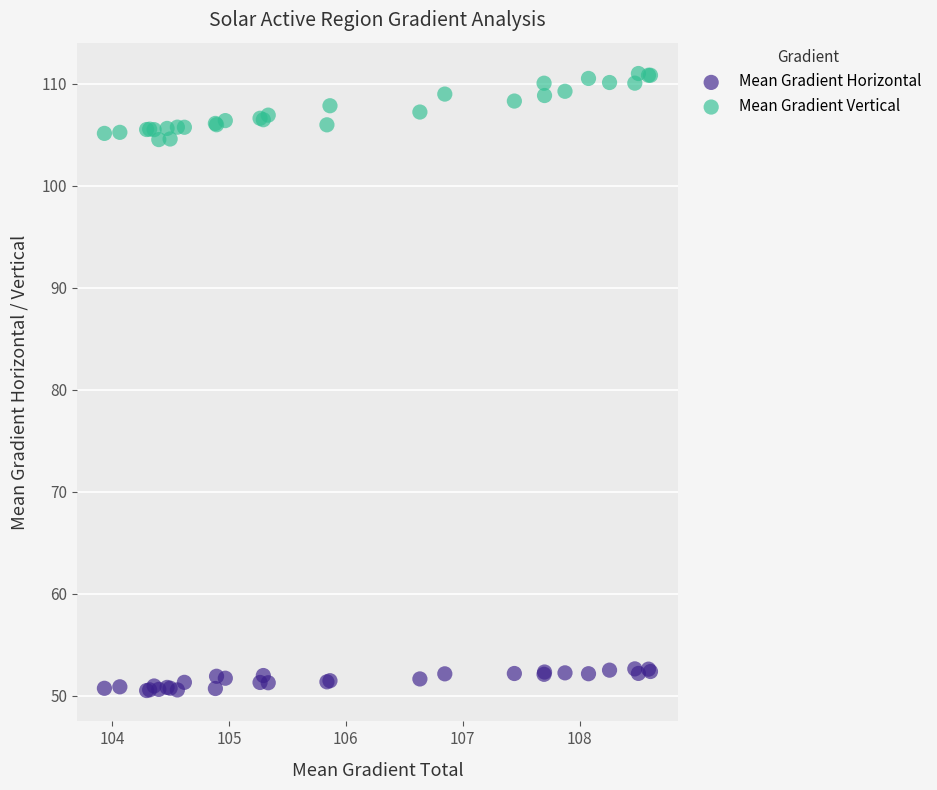

Which series reaches the minimum Y coordinate?

Mean Gradient Horizontal